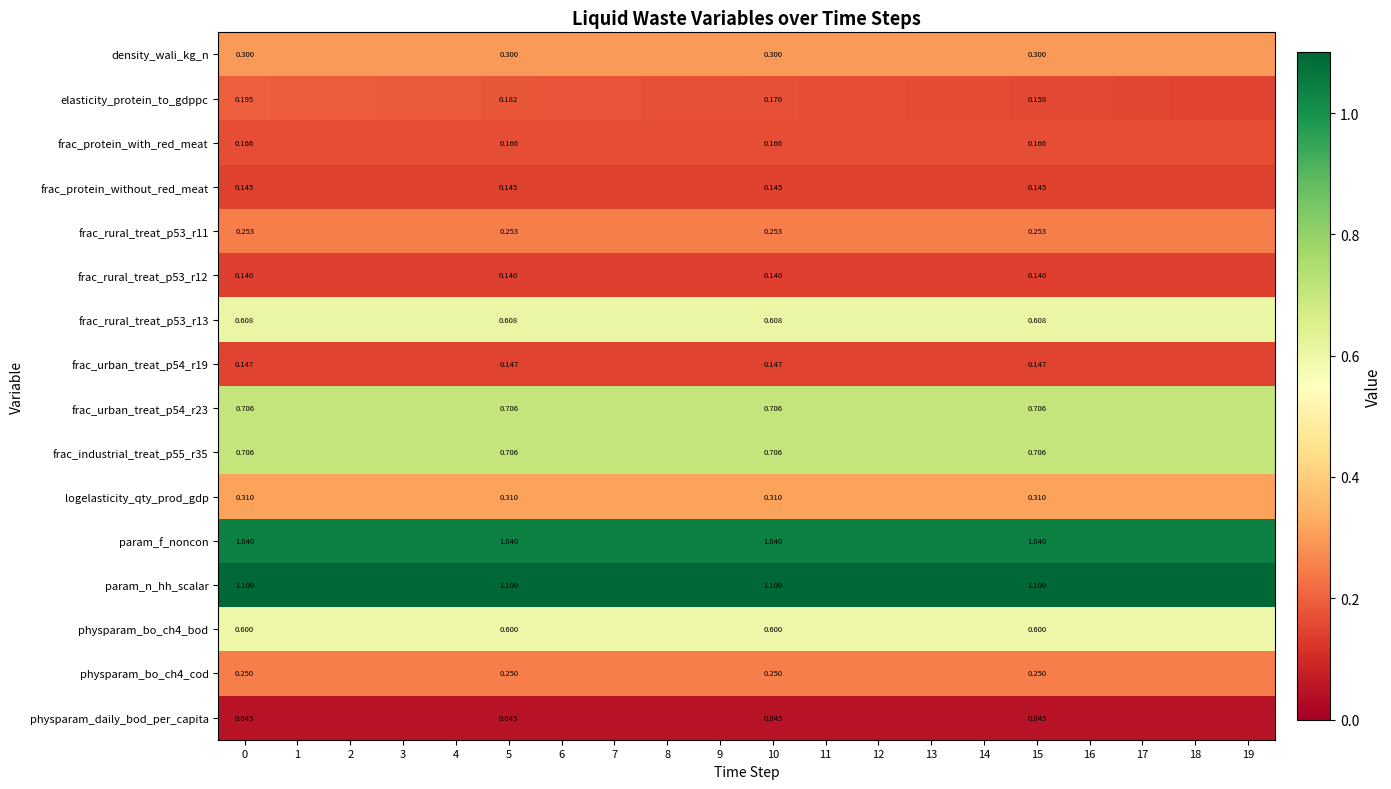

List the labels in order of row_1 value, largest first.

0, 1, 2, 3, 4, 5, 6, 7, 8, 9, 10, 11, 12, 13, 14, 15, 16, 17, 18, 19